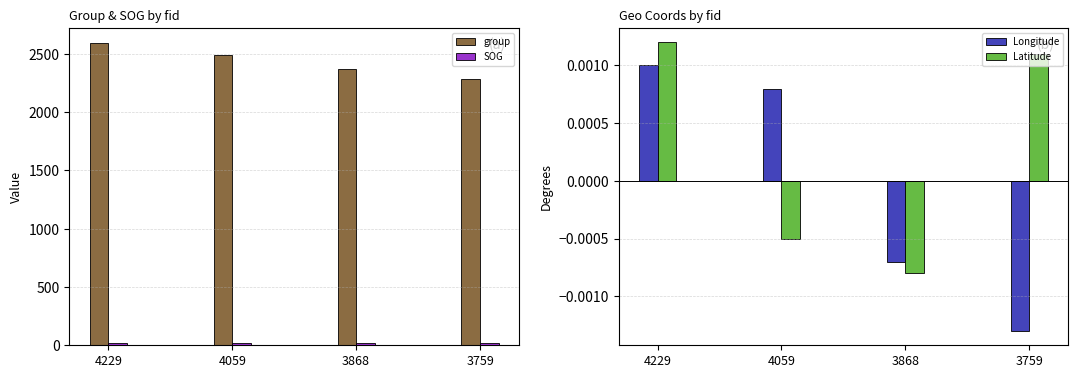

List the labels in order of SOG value, largest first.

4229, 4059, 3868, 3759